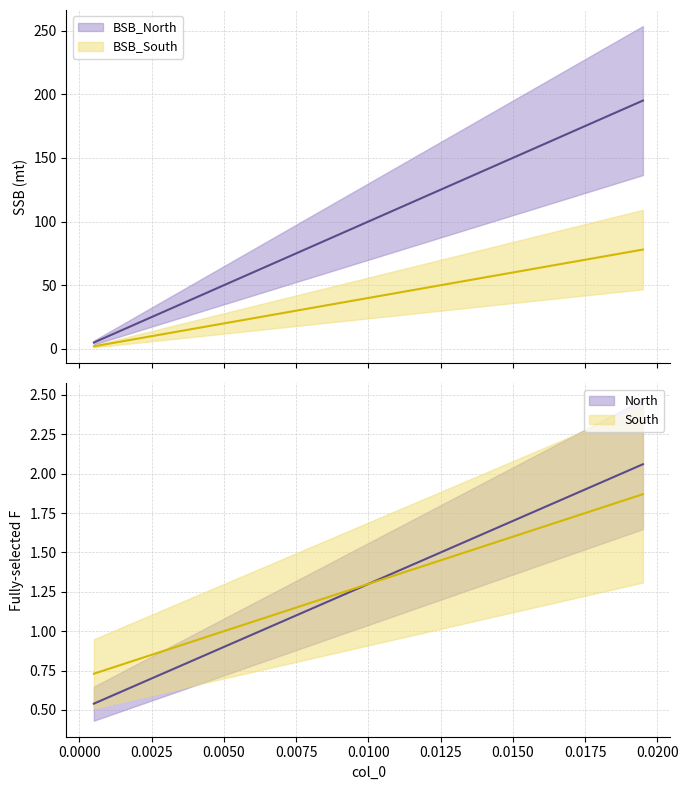

Reading left to right, list all the values displayed in this chart.

BSB_North: 5.0	15.0	25.0	35.0	45.0	55.0	65.0	75.0	85.0	95.0	105.0	115.0	125.0	135.0	145.0	155.0	165.0	175.0	185.0	195.0
BSB_South: 2.0	6.0	10.0	14.0	18.0	22.0	26.0	30.0	34.0	38.0	42.0	46.0	50.0	54.0	58.0	62.0	66.0	70.0	74.0	78.0
North: 0.5	0.6	0.7	0.8	0.9	0.9	1.0	1.1	1.2	1.3	1.3	1.4	1.5	1.6	1.7	1.7	1.8	1.9	2.0	2.1
South: 0.7	0.8	0.8	0.9	1.0	1.0	1.1	1.1	1.2	1.3	1.3	1.4	1.4	1.5	1.6	1.6	1.7	1.8	1.8	1.9